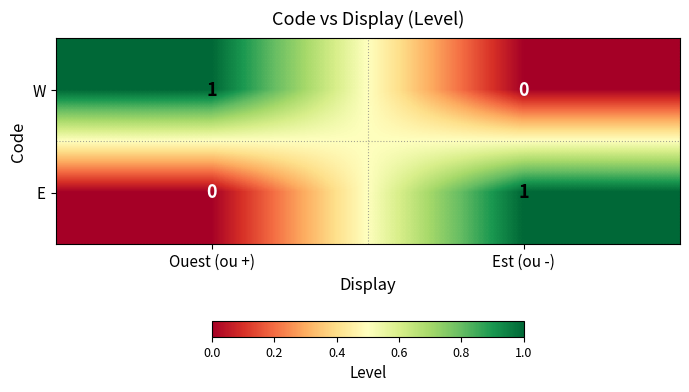

Which category has the highest value in the W series?

Ouest (ou +)